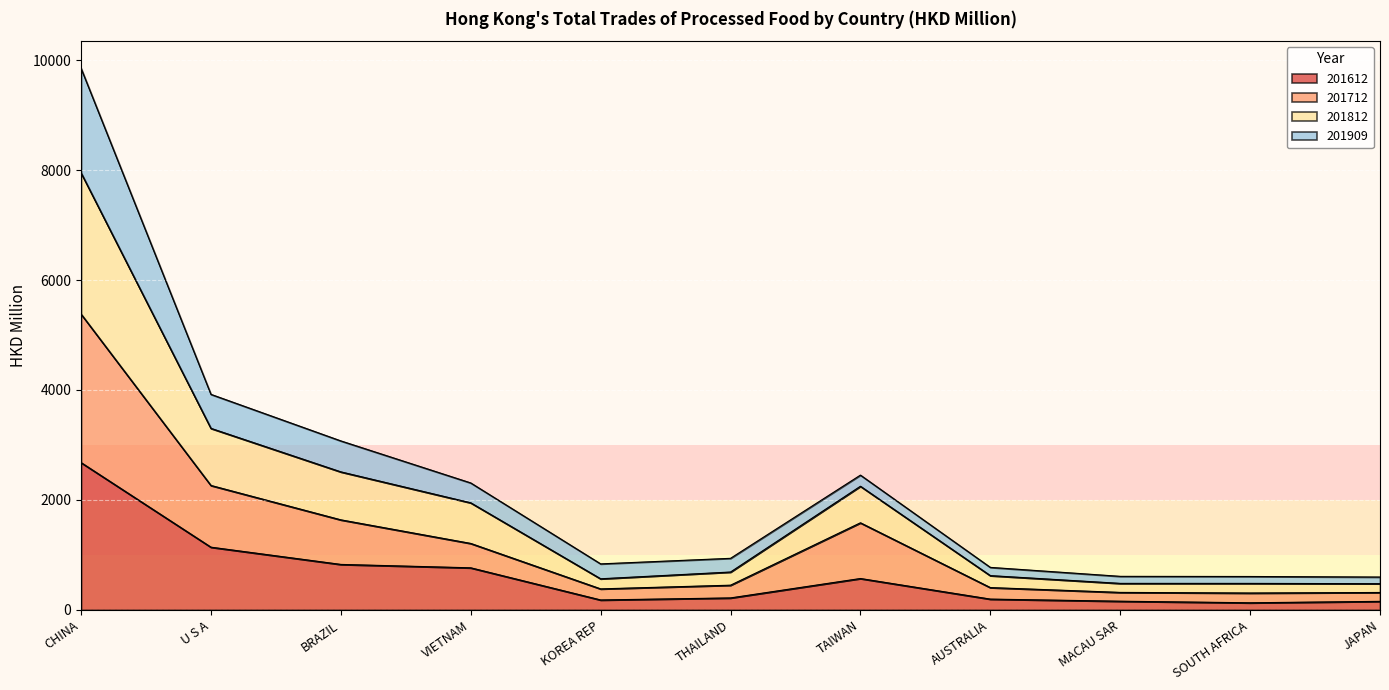

Which series has the widest spread of values?

201909